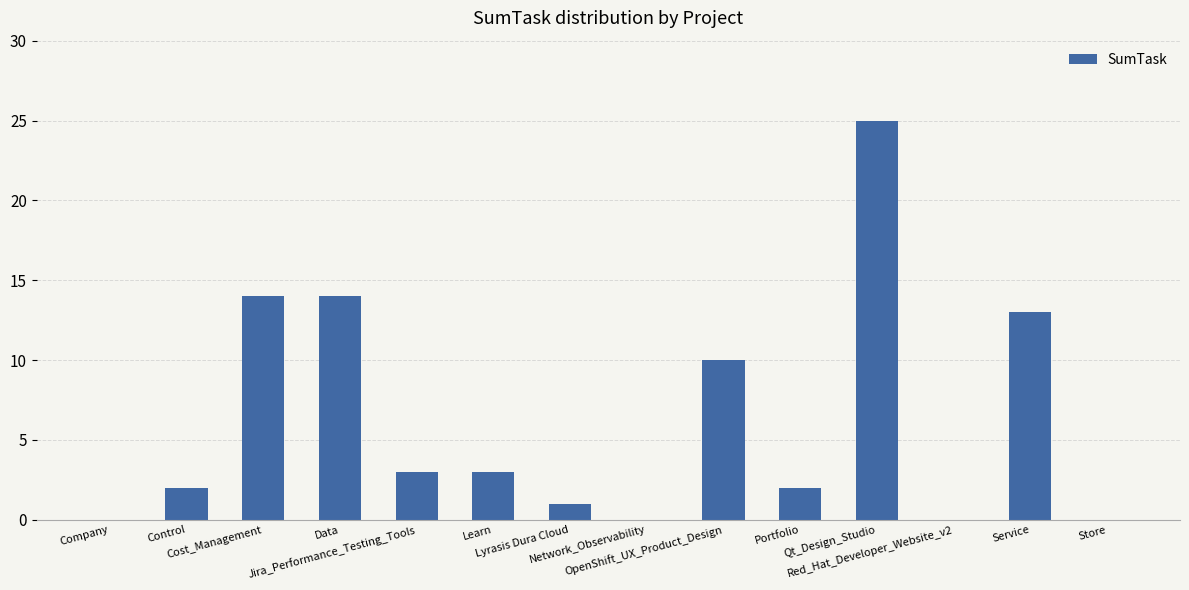

What is the maximum value shown in the chart?

25